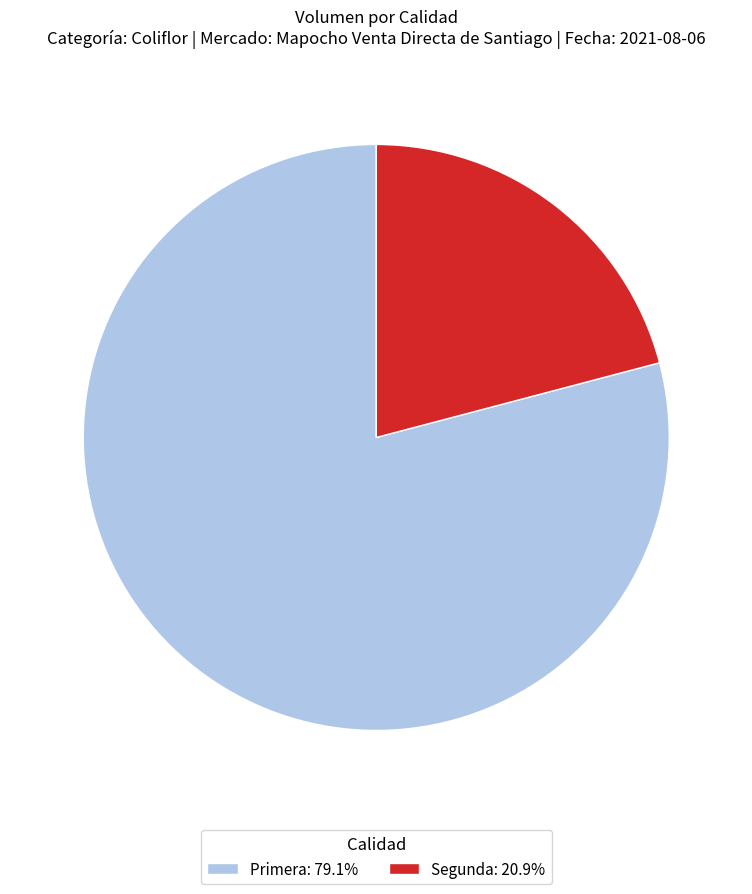

What is the ratio of the value at Segunda to the value at Primera?

0.3